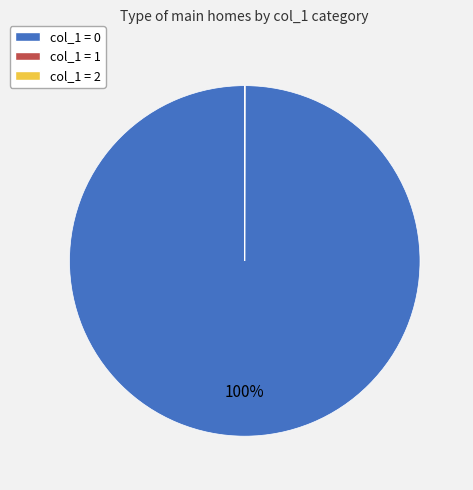

Which category accounts for the majority?

col_1 = 0